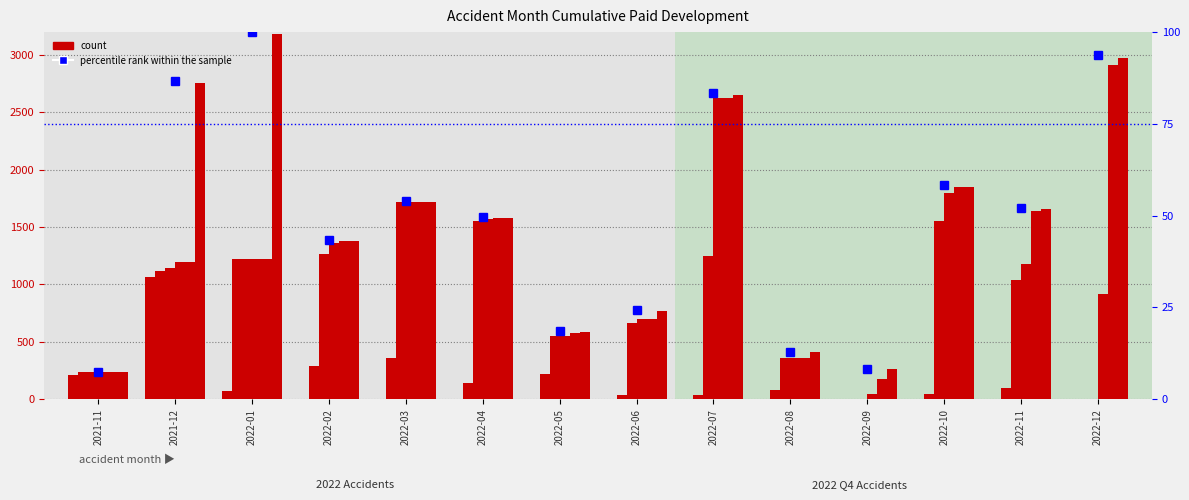

What is the sum of the Final values at 2022-01 and 2022-06?

3949.0